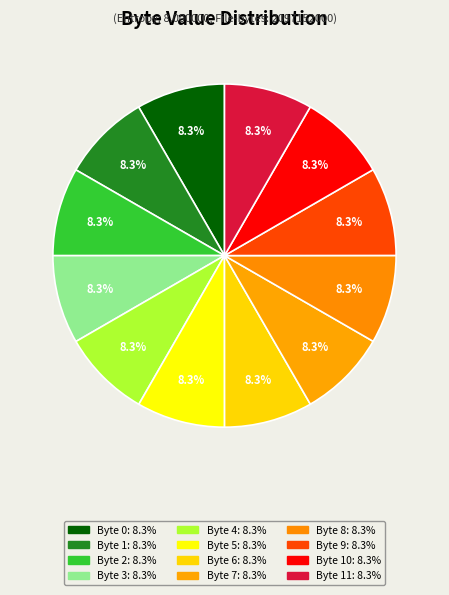

Is there any slice that represents more than half of the pie?

No